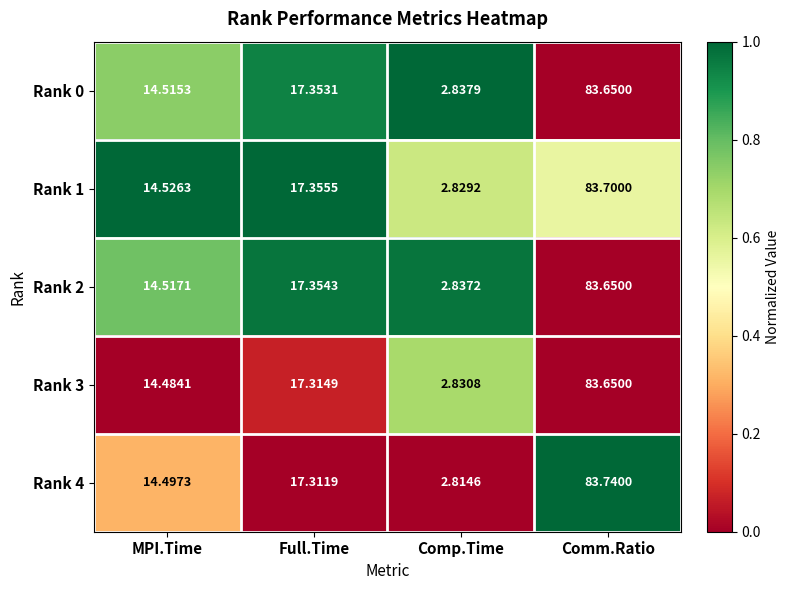

Rank the categories by Rank 3 value from highest to lowest.

Comm.Ratio, Full.Time, MPI.Time, Comp.Time